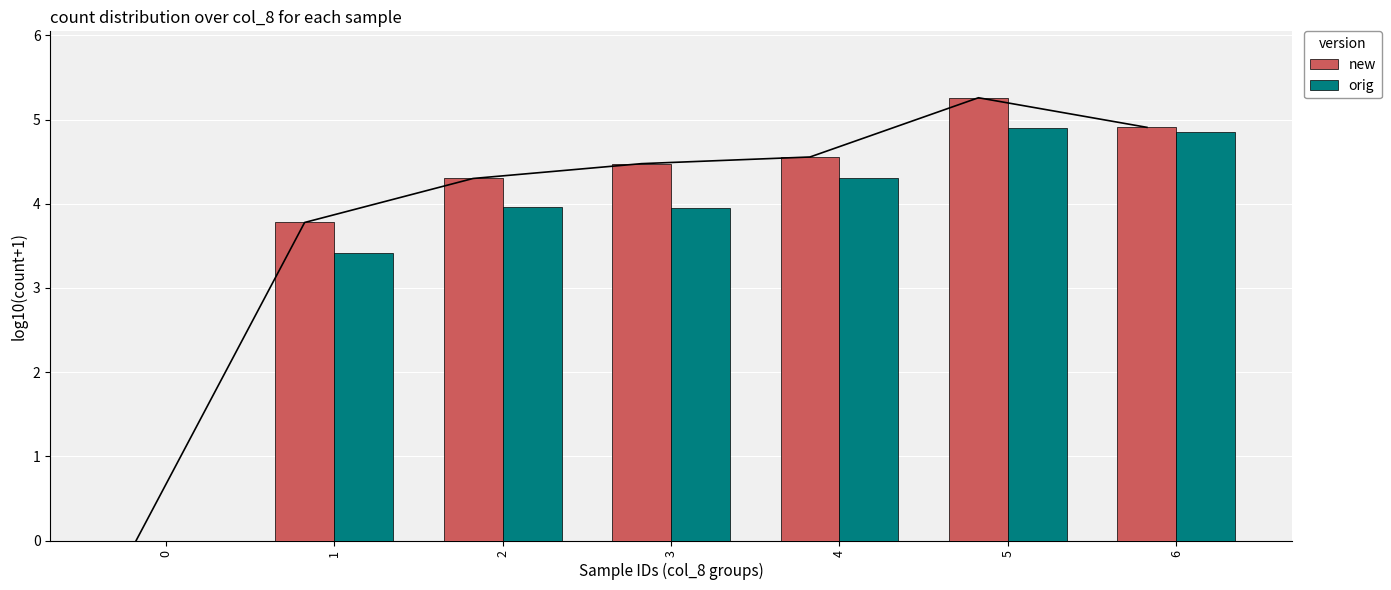

What is the difference between the second highest and second lowest values in the orig series?

1.4